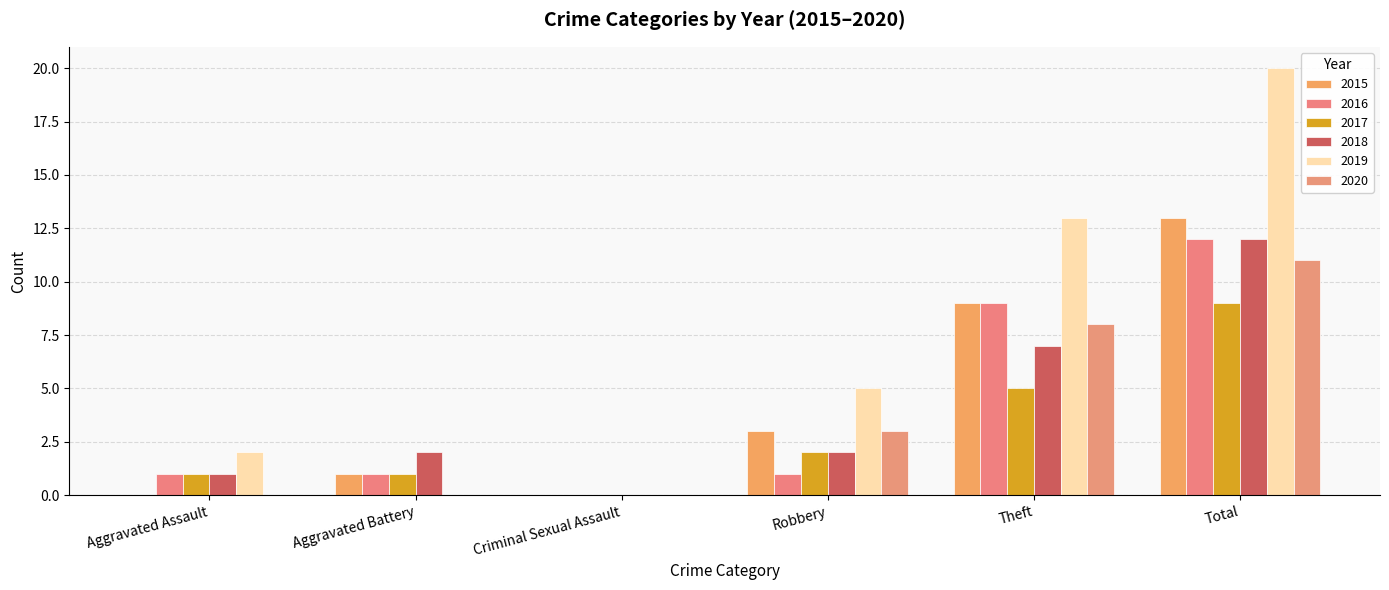

What is the sum of all 2016 values?

24